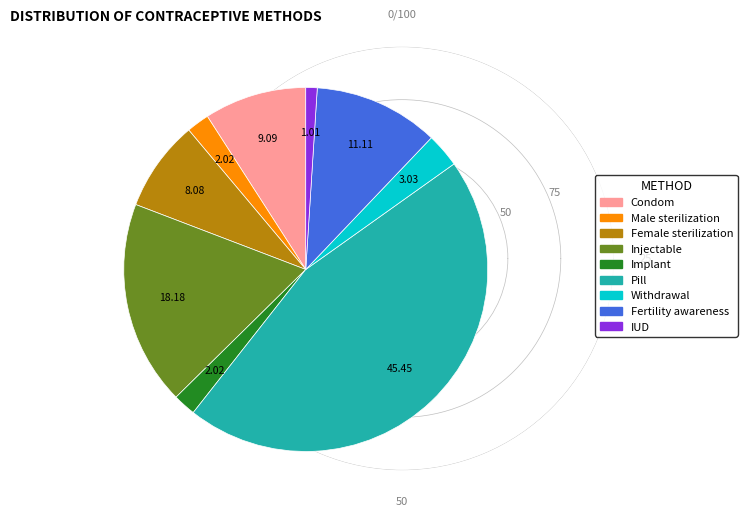

Is it true that Injectable is 27% of the pie?

False